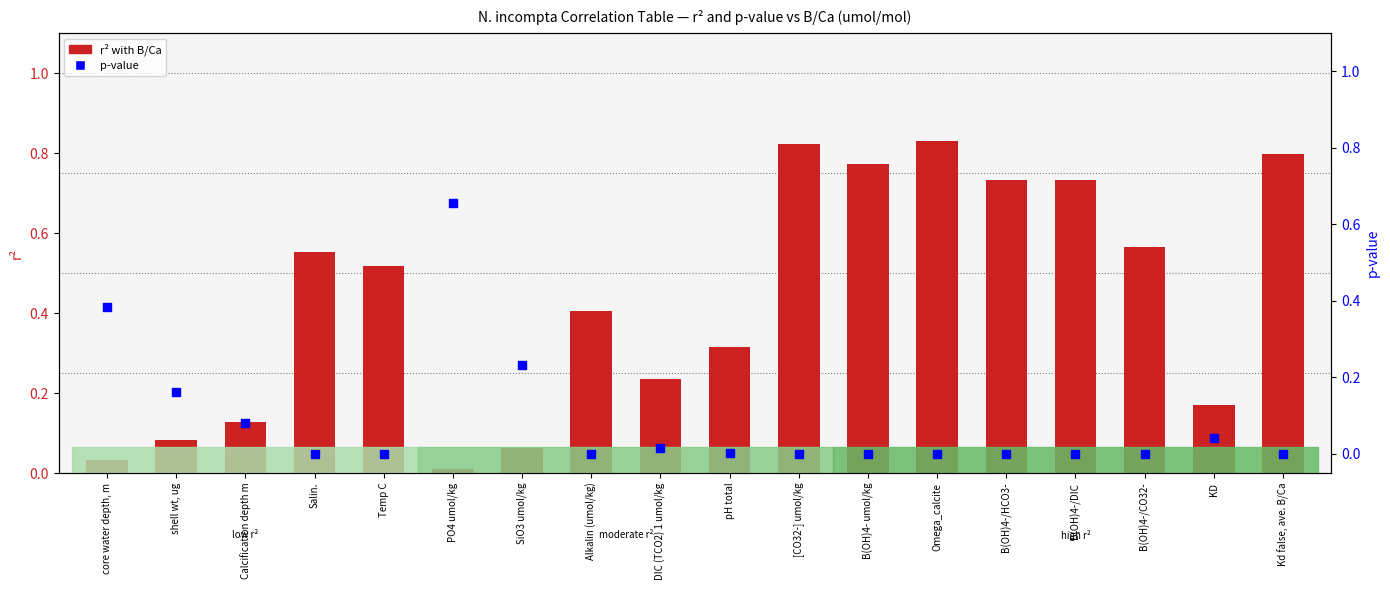

At how many categories does at least one series exceed 0?

18